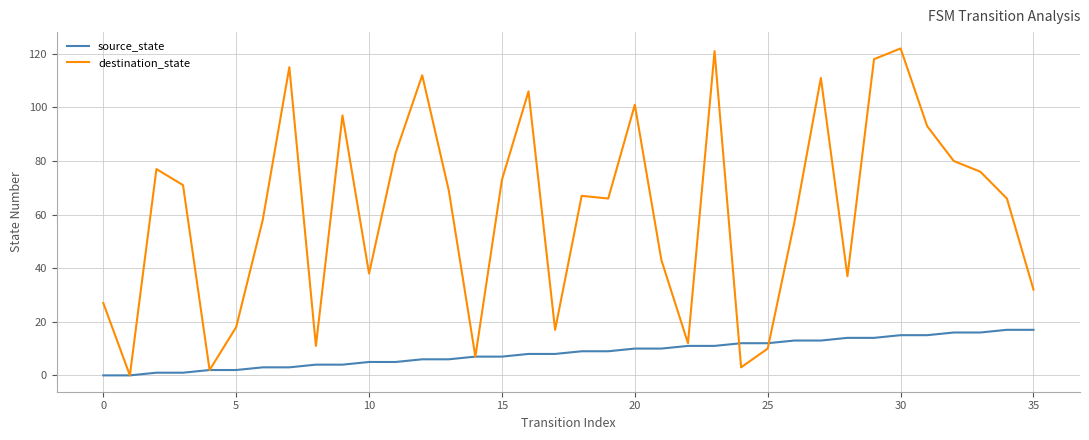

What is the greatest value displayed?

122